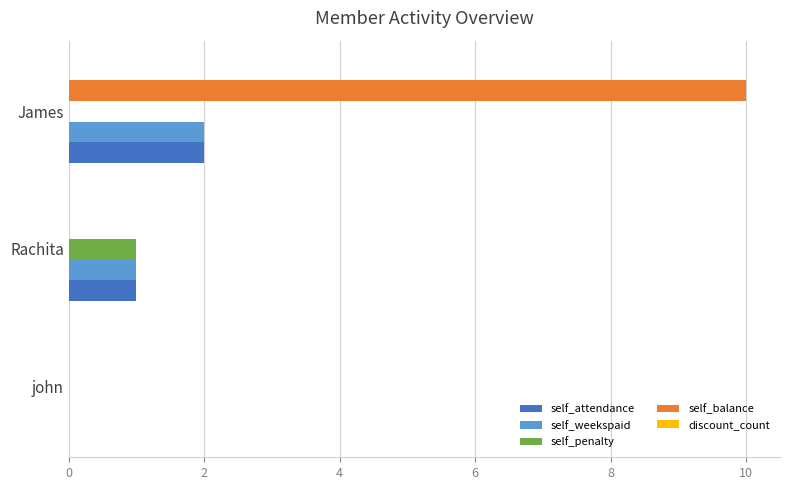

At which label does self_weekspaid reach its peak?

James